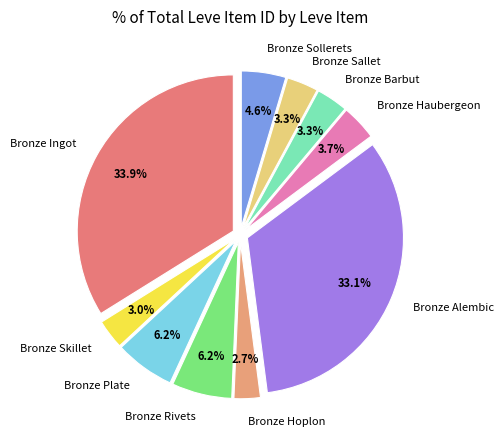

Count the number of slices in the pie.

10